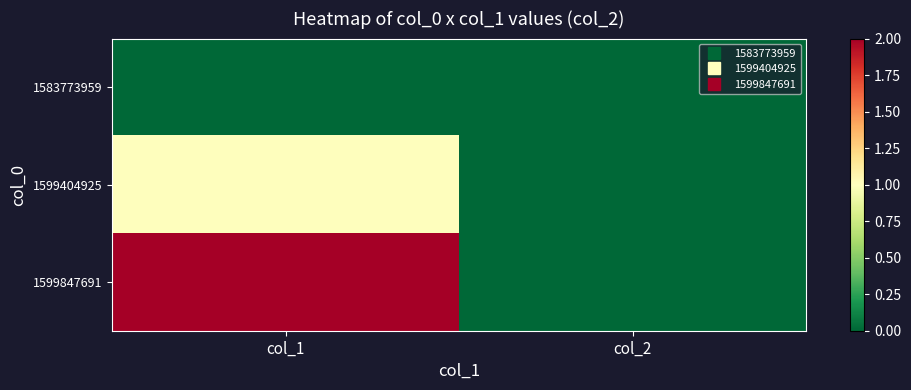

How many categories are shown in the chart?

2